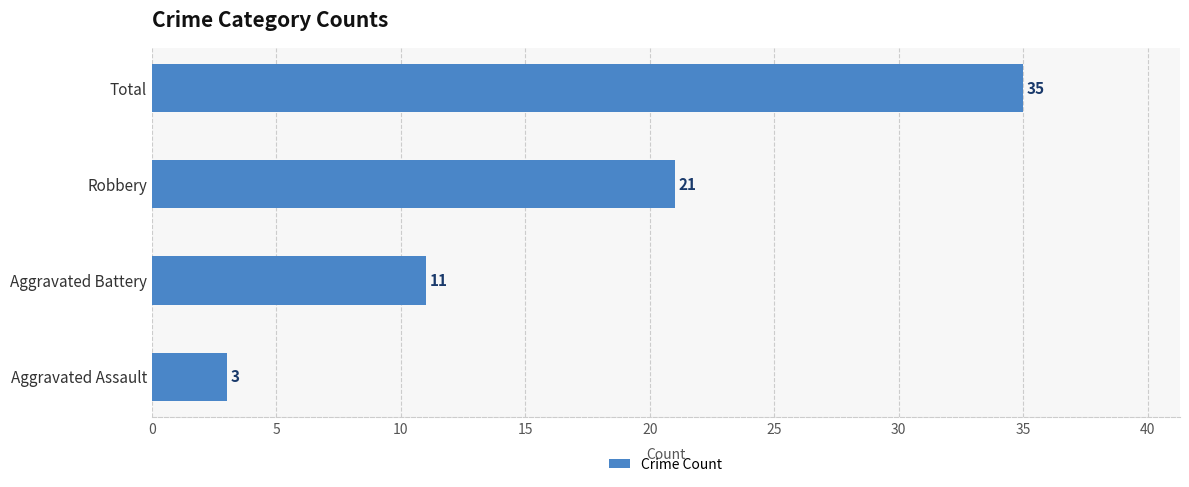

Are the bars grouped side by side (vs. stacked)?

No